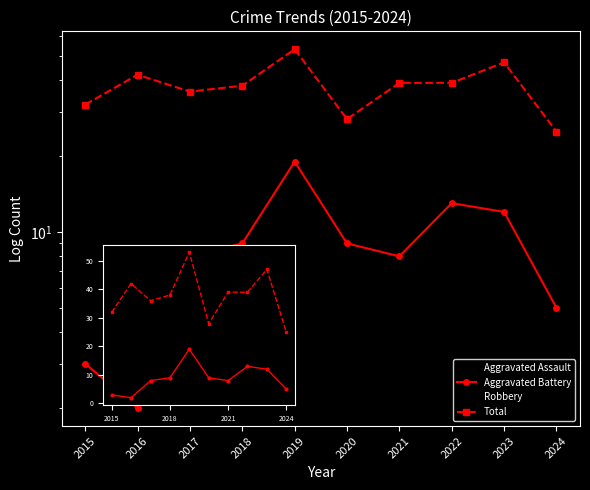

What is the difference between the second highest and minimum values in the Robbery series?

12